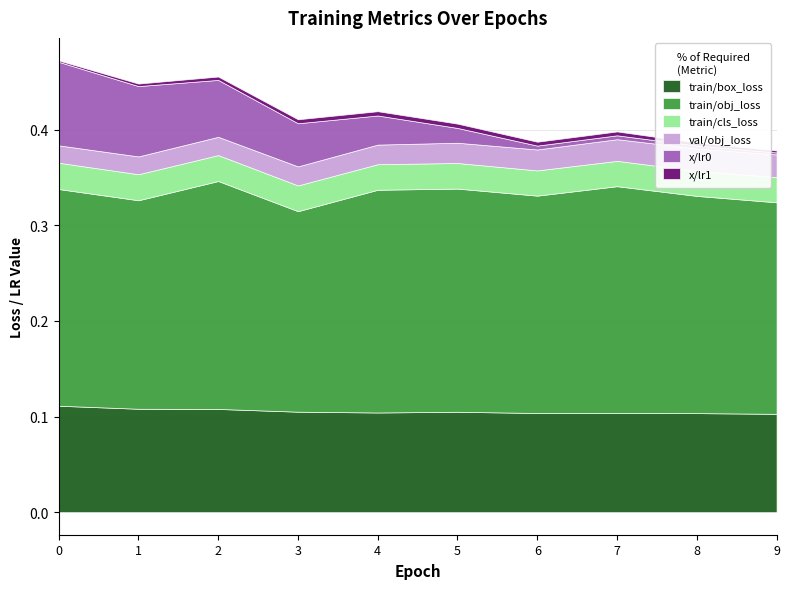

How many distinct data groups are displayed?

6